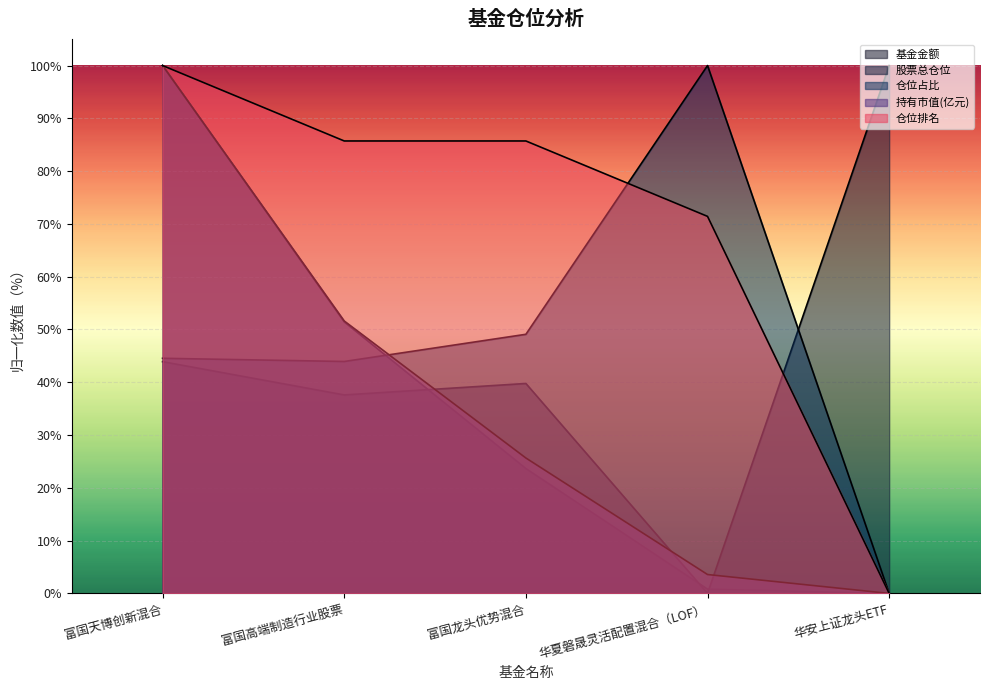

Where is the first local maximum for 仓位占比?

华夏磐晟灵活配置混合（LOF）